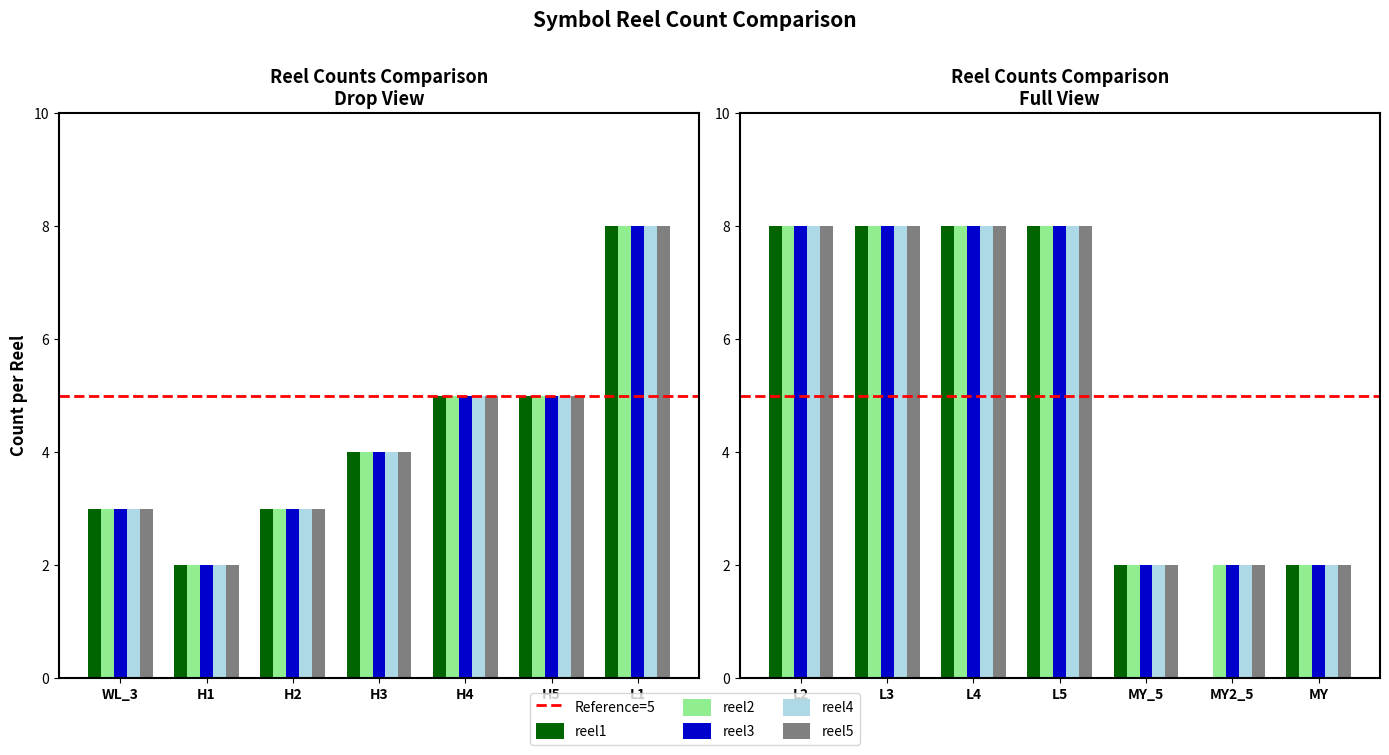

List the series in order of their peak value, lowest first.

reel1, reel2, reel3, reel4, reel5